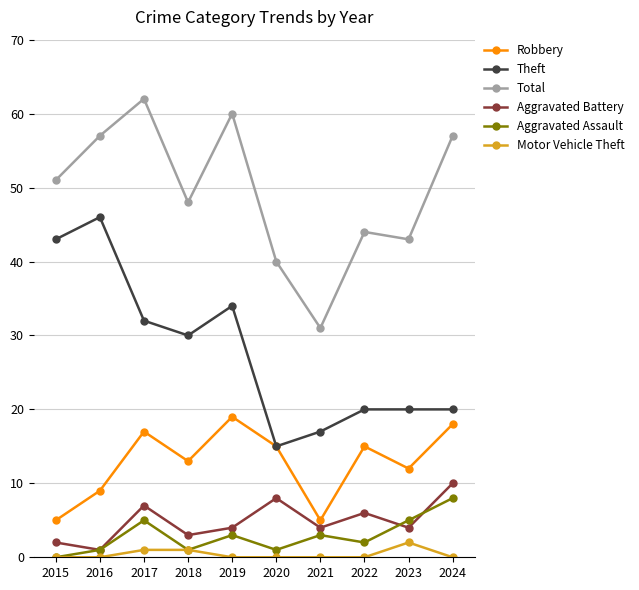

What are all the series names shown in the legend?

Robbery, Theft, Total, Aggravated Battery, Aggravated Assault, Motor Vehicle Theft